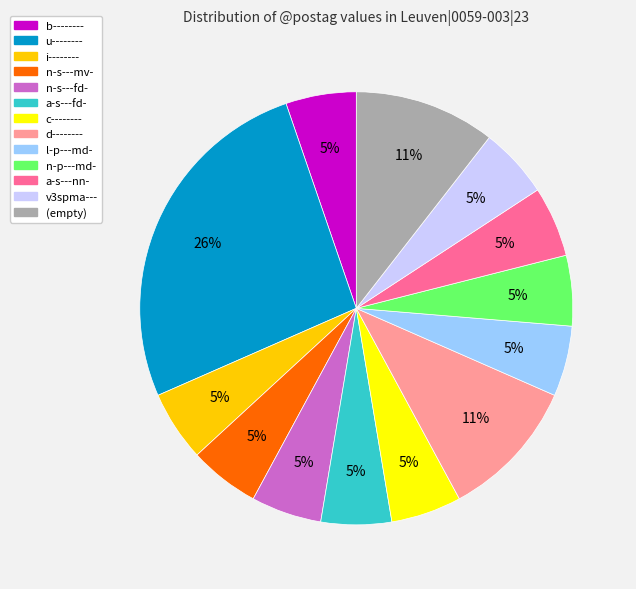

To the nearest percent, what is the average slice percentage?

8%